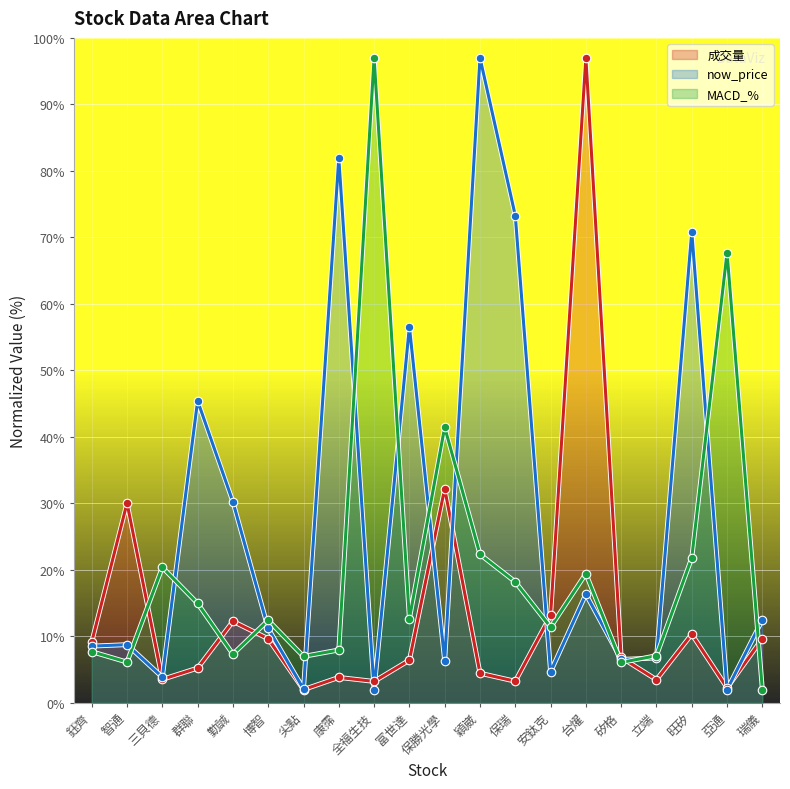

Is the value of MACD_% at 尖點 greater than the value of now_price at 博智?

No